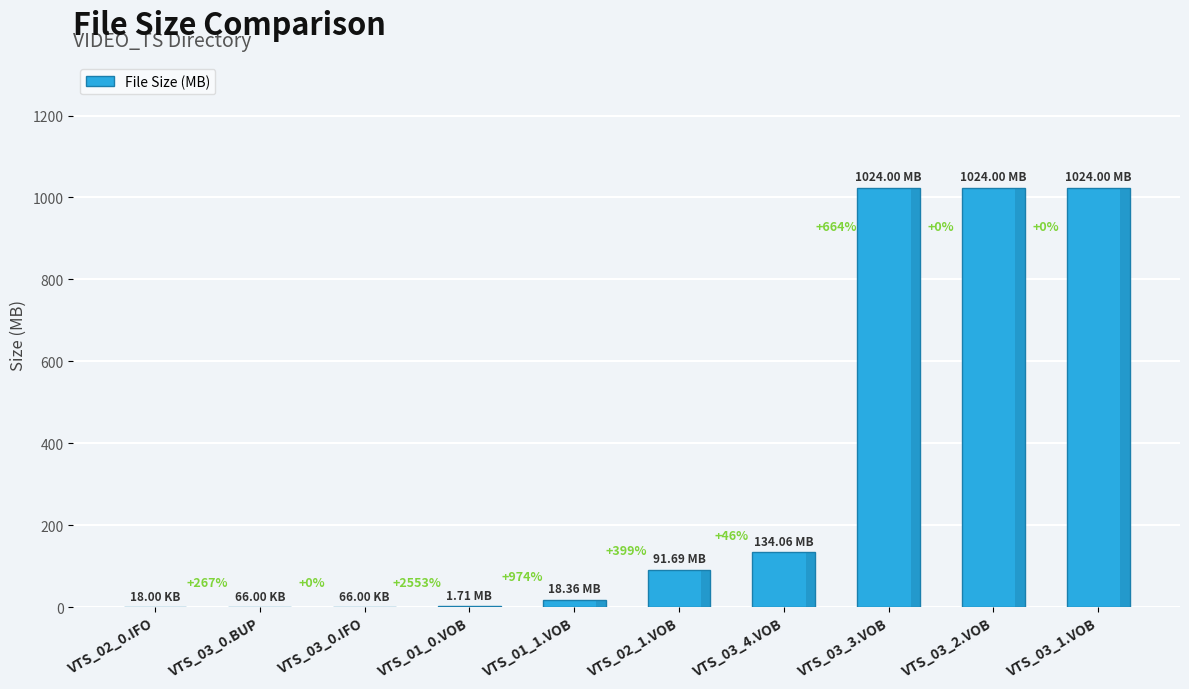

Rank the categories by value from lowest to highest.

VTS_02_0.IFO, VTS_03_0.BUP, VTS_03_0.IFO, VTS_01_0.VOB, VTS_01_1.VOB, VTS_02_1.VOB, VTS_03_4.VOB, VTS_03_3.VOB, VTS_03_2.VOB, VTS_03_1.VOB